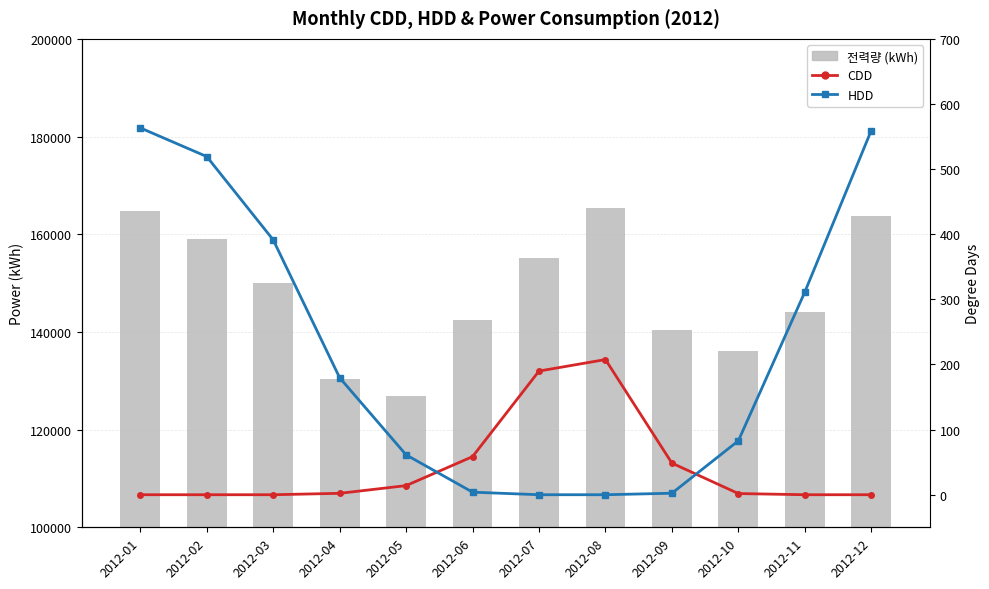

Rank the series by their maximum value, from highest to lowest.

전력량 (kWh), HDD, CDD